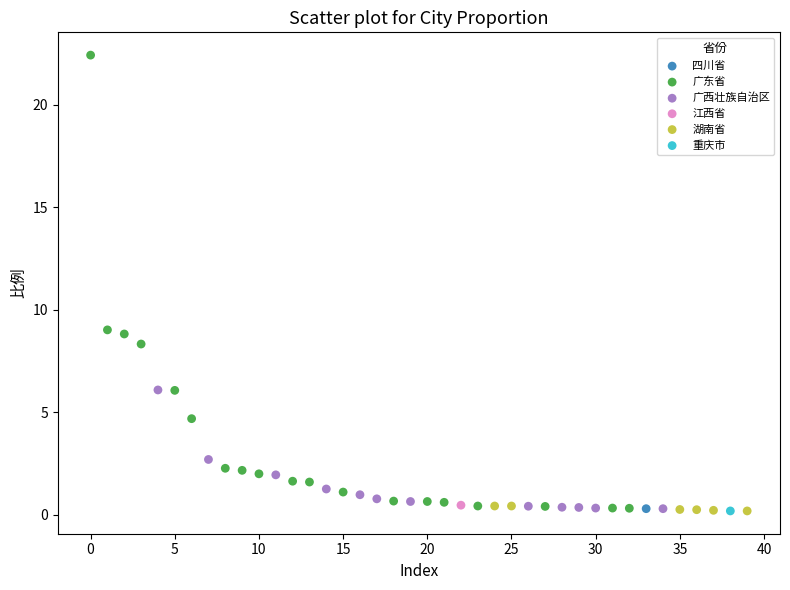

What are all the series names shown in the legend?

四川省, 广东省, 广西壮族自治区, 江西省, 湖南省, 重庆市